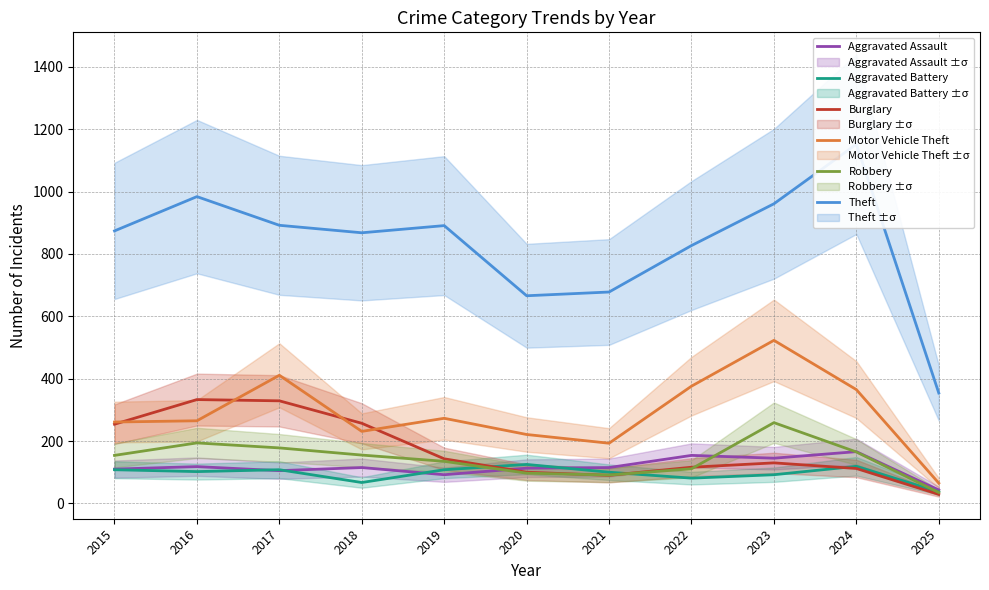

What is the value of the Aggravated Assault point at the 9th from the left?

145